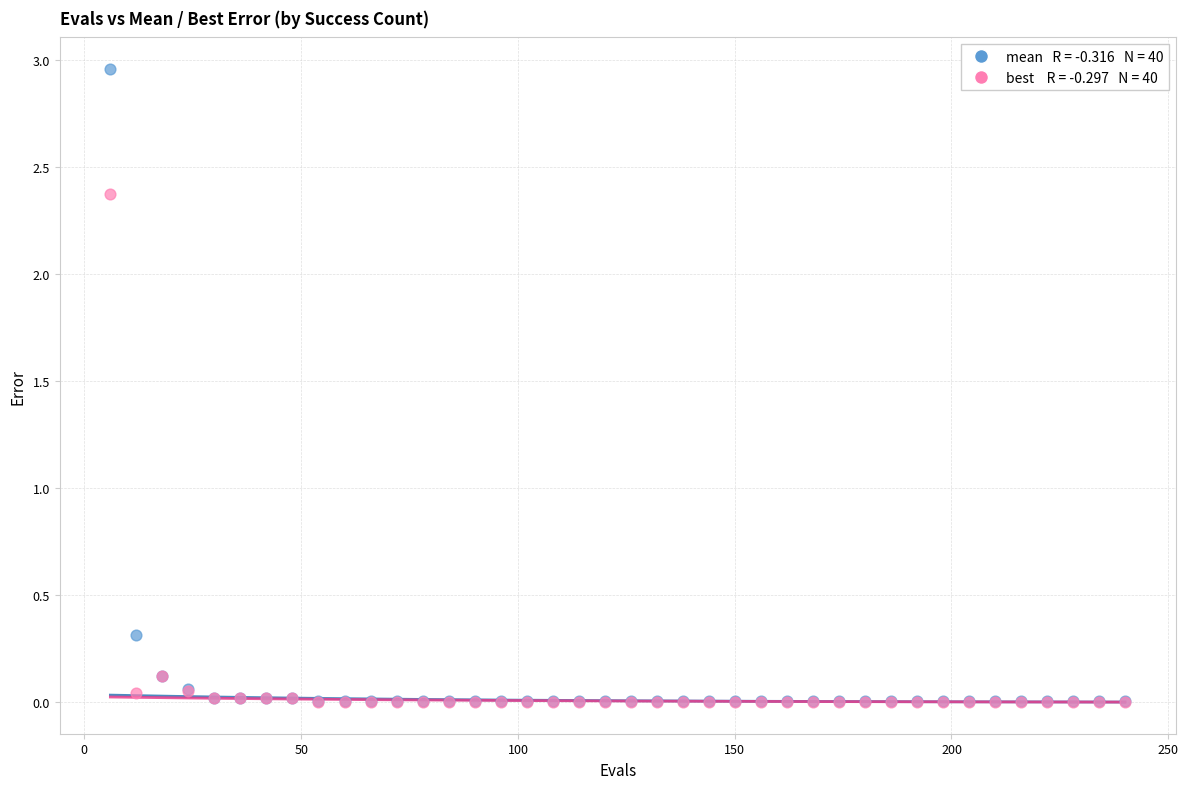

Across all series, what Y value is closest to 1?

0.3